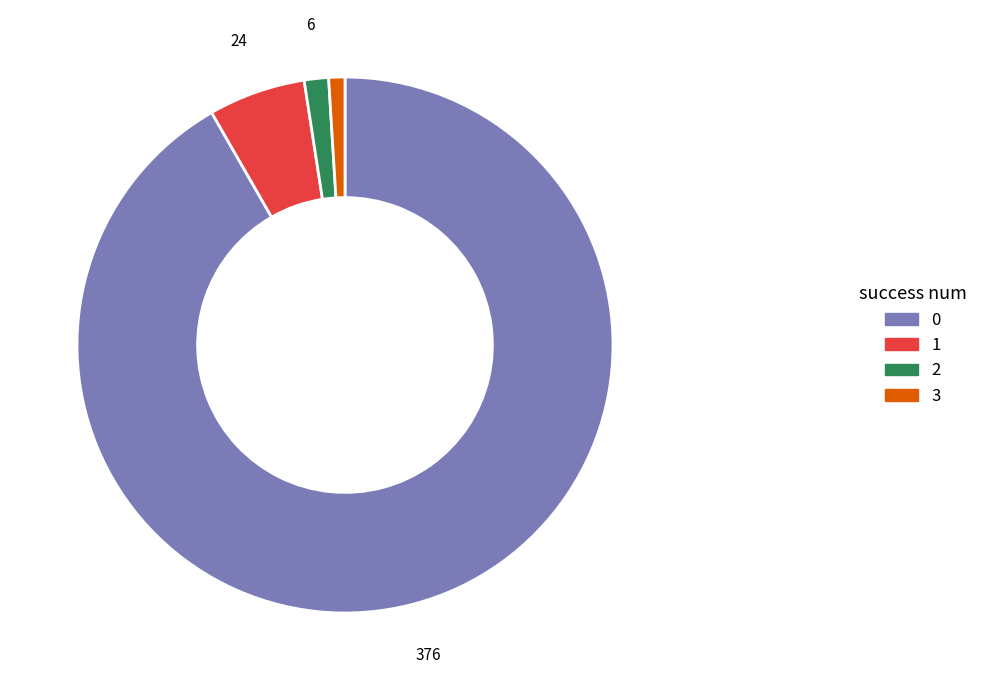

Does any single category account for the majority?

Yes